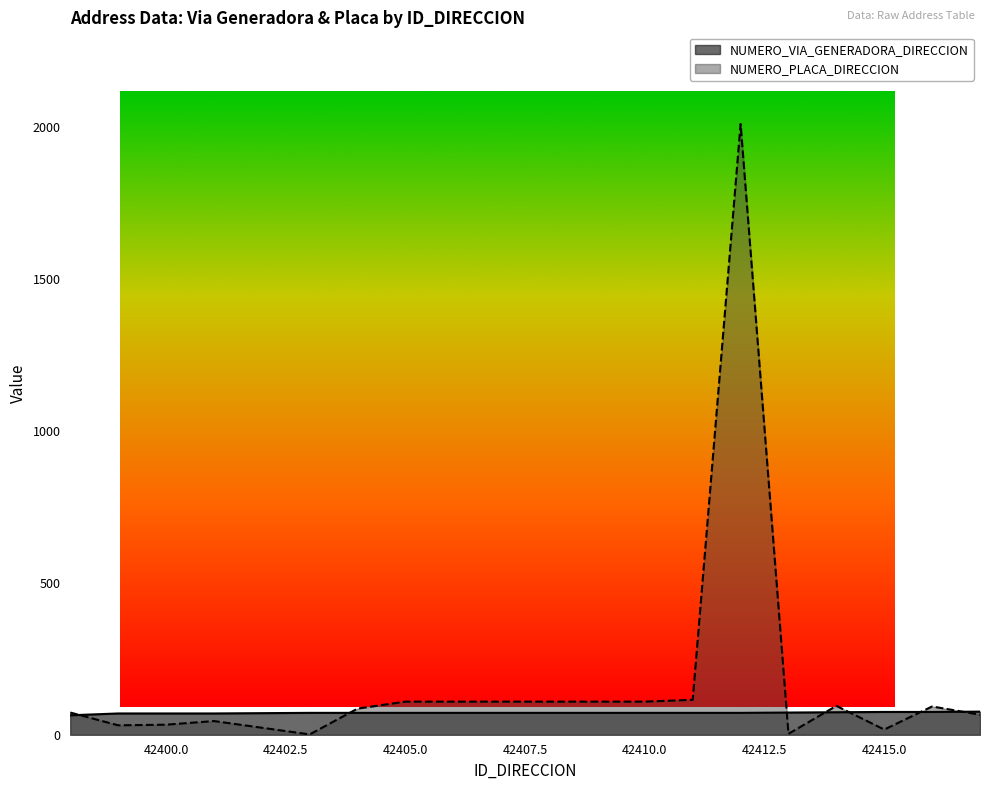

What is the total value across all series at 42410?

181